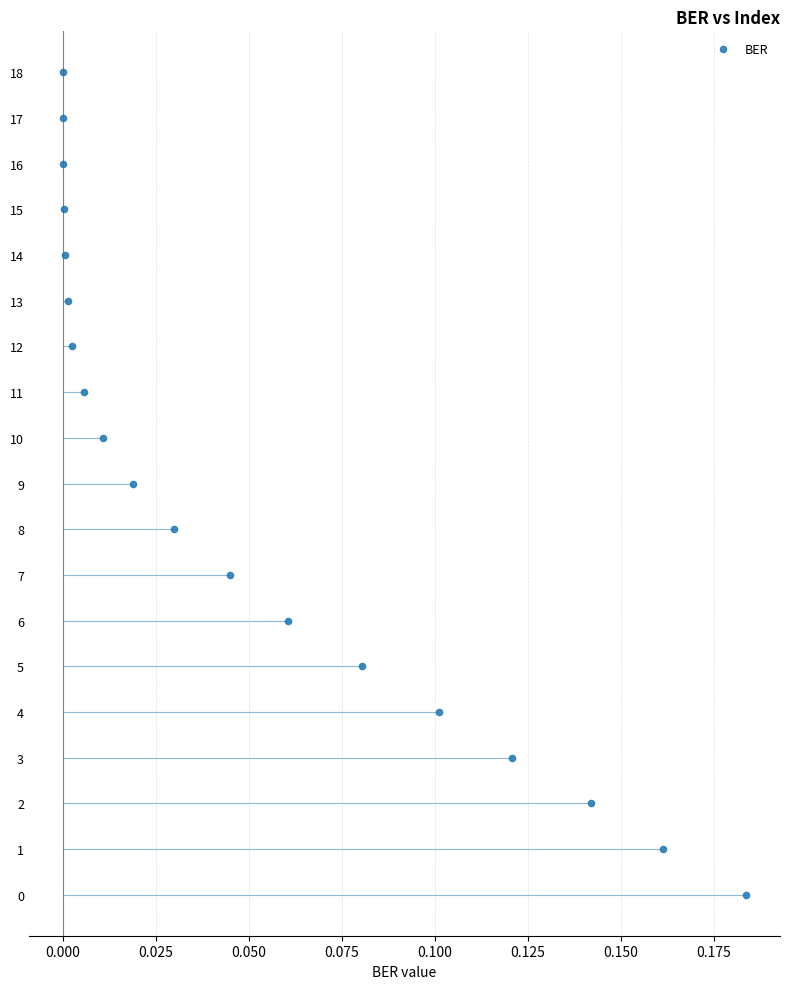

What is the range of Y values (max minus min)?

18